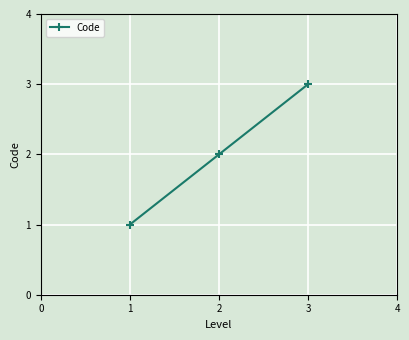

Approximately how many times larger is the value at 3 compared to 2?

1.5